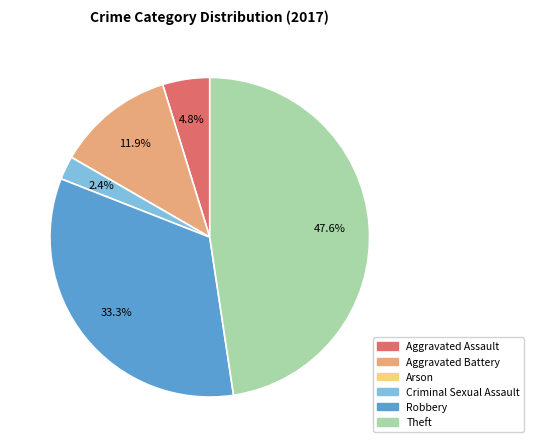

The Aggravated Assault slice represents 5% of the pie. True or false?

True